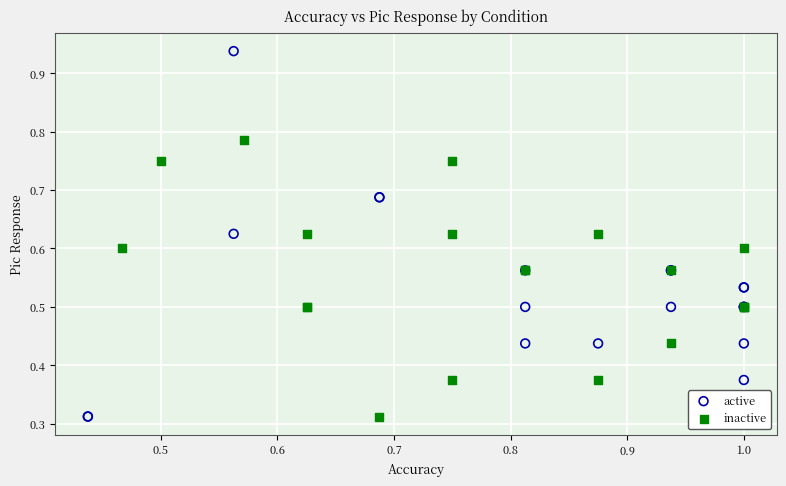

Which series has the largest Y range (max minus min)?

active